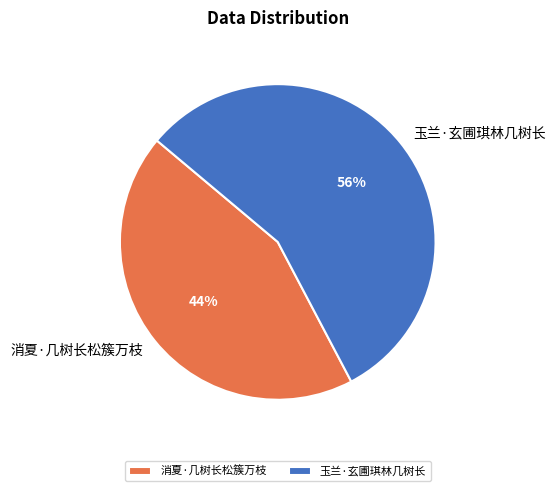

What percentage is the 玉兰·玄圃琪林几树长 slice, to the nearest percent?

56%